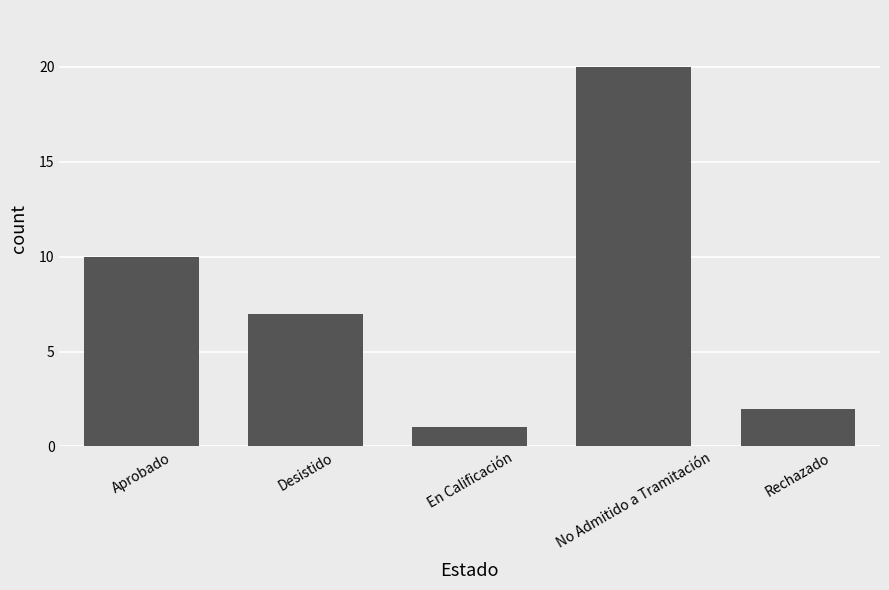

List the labels in order of value, largest first.

No Admitido a Tramitación, Aprobado, Desistido, Rechazado, En Calificación